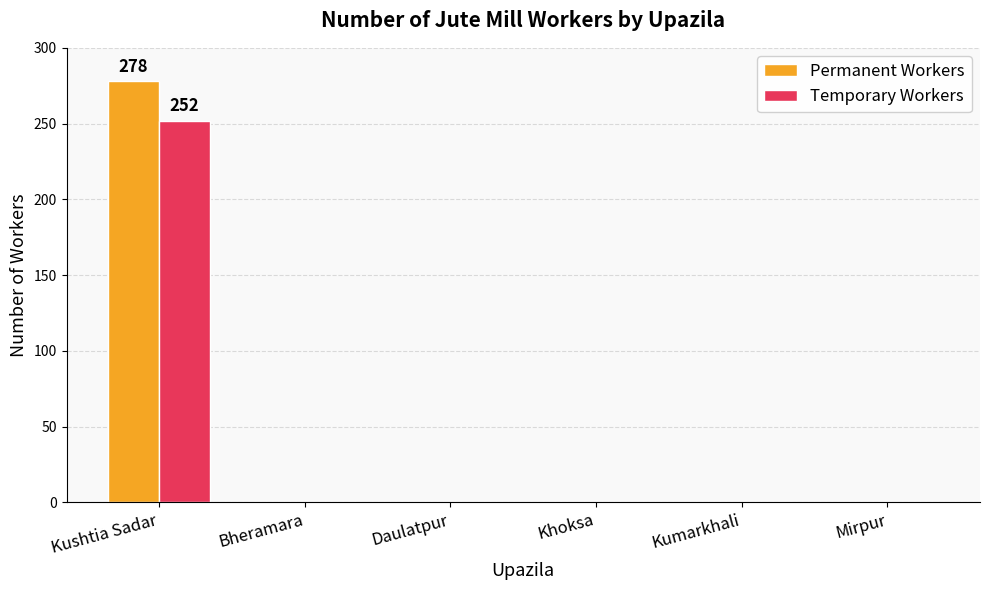

How many categories are shown in the chart?

6